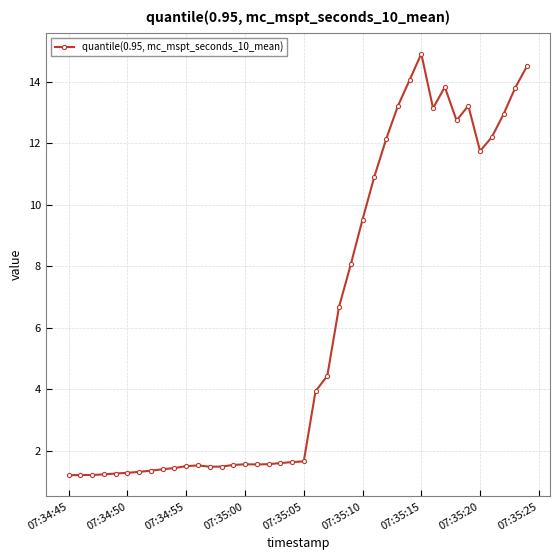

What is the difference between the maximum and second lowest values?

13.7